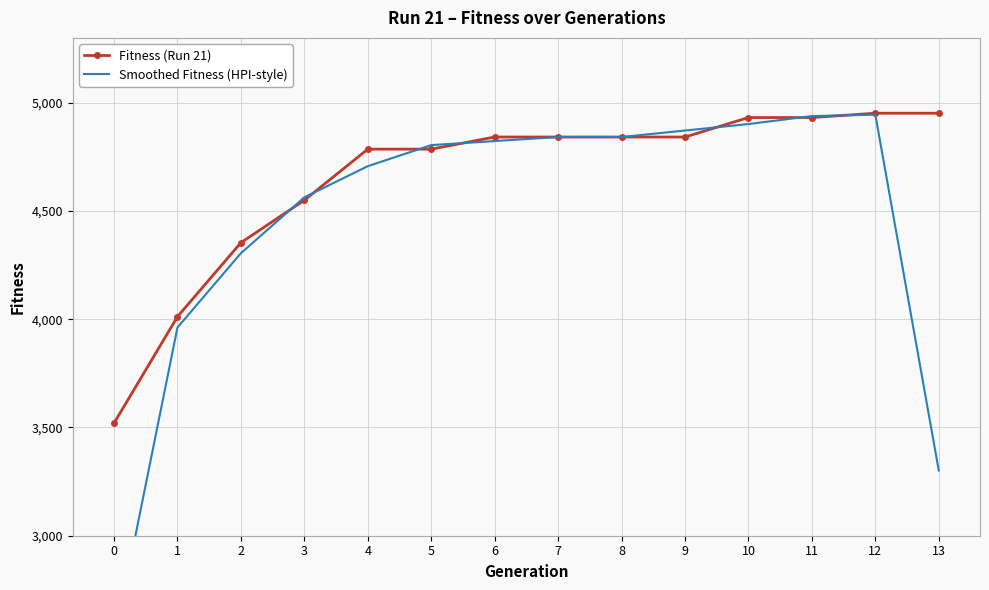

Where is the first local maximum for Smoothed Fitness (HPI-style)?

12